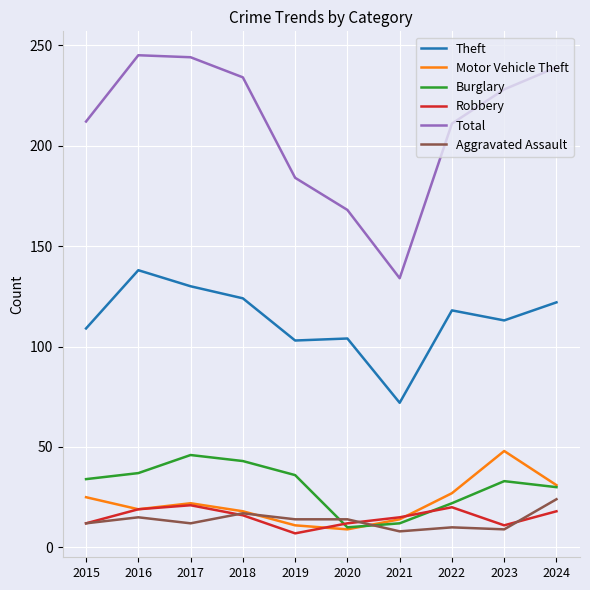

Where do Burglary and Aggravated Assault first cross each other?

2019 and 2020